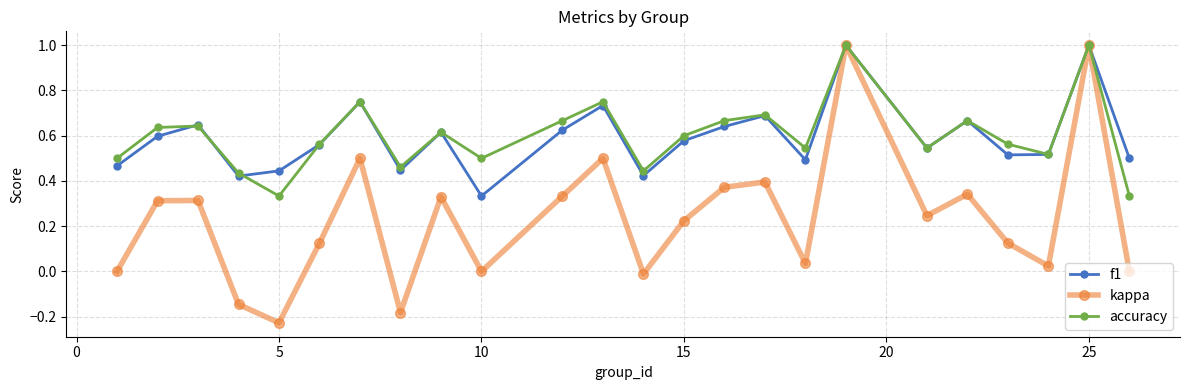

Which series has the largest range (max minus min)?

kappa